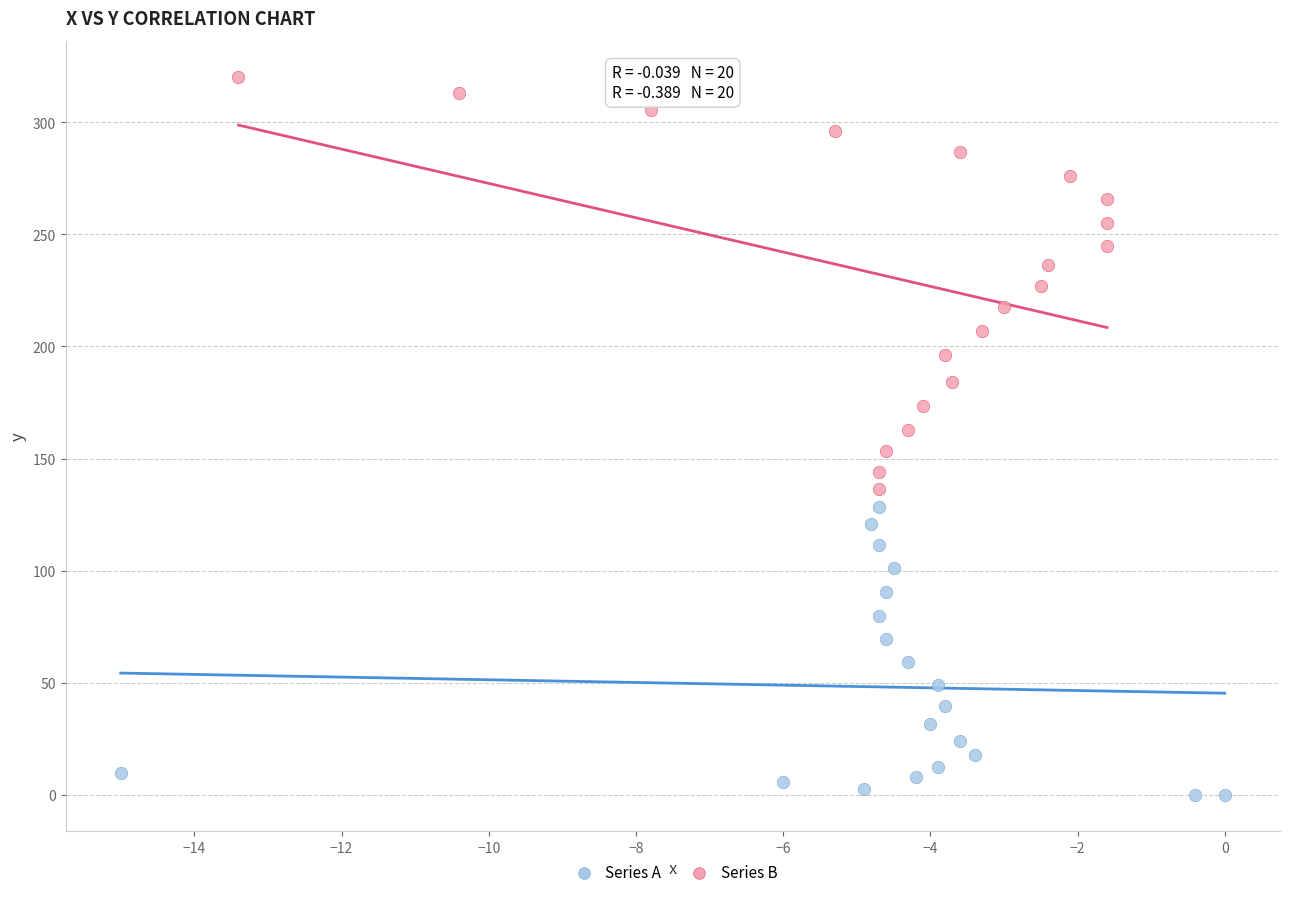

Which series has the largest Y range (max minus min)?

Series B